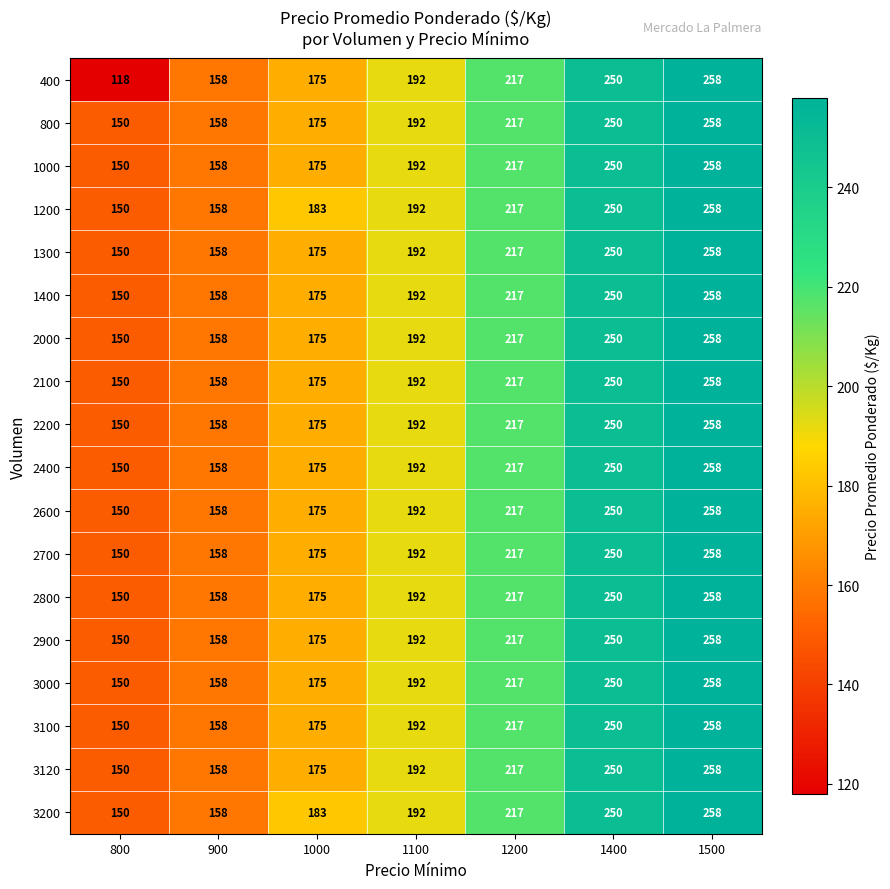

At which category is the sum across all series the highest?

1500